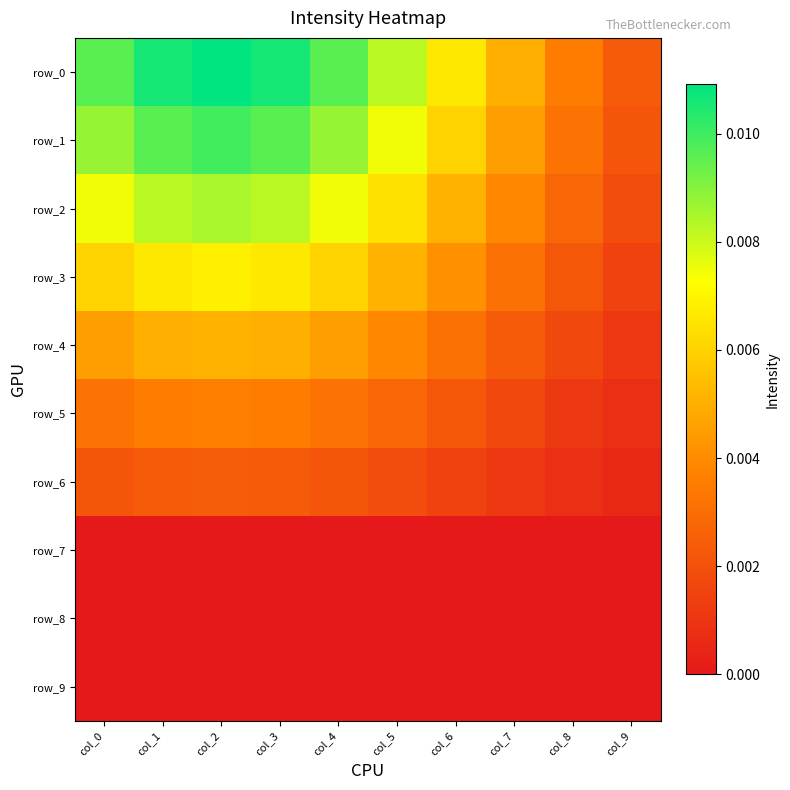

How many data points does each series have?

10